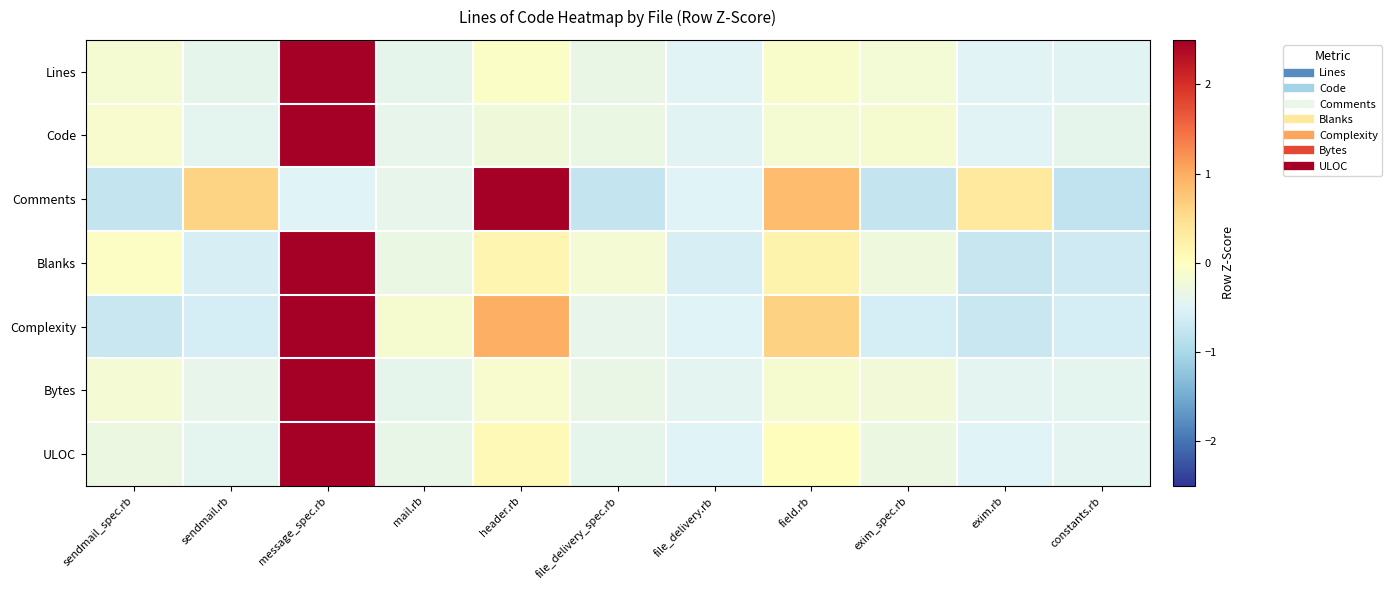

Reading left to right, extract all data points from this chart.

Lines: sendmail_spec.rb=-0.2	sendmail.rb=-0.4	message_spec.rb=3.1	mail.rb=-0.4	header.rb=-0.1	file_delivery_spec.rb=-0.3	file_delivery.rb=-0.5	field.rb=-0.1	exim_spec.rb=-0.2	exim.rb=-0.5	constants.rb=-0.5
Code: sendmail_spec.rb=-0.1	sendmail.rb=-0.4	message_spec.rb=3.1	mail.rb=-0.4	header.rb=-0.2	file_delivery_spec.rb=-0.3	file_delivery.rb=-0.5	field.rb=-0.2	exim_spec.rb=-0.2	exim.rb=-0.5	constants.rb=-0.4
Comments: sendmail_spec.rb=-0.8	sendmail.rb=0.6	message_spec.rb=-0.5	mail.rb=-0.4	header.rb=2.6	file_delivery_spec.rb=-0.8	file_delivery.rb=-0.5	field.rb=0.9	exim_spec.rb=-0.8	exim.rb=0.4	constants.rb=-0.8
Blanks: sendmail_spec.rb=-0.0	sendmail.rb=-0.6	message_spec.rb=3.0	mail.rb=-0.3	header.rb=0.2	file_delivery_spec.rb=-0.2	file_delivery.rb=-0.6	field.rb=0.2	exim_spec.rb=-0.3	exim.rb=-0.7	constants.rb=-0.7
Complexity: sendmail_spec.rb=-0.7	sendmail.rb=-0.6	message_spec.rb=2.7	mail.rb=-0.2	header.rb=1.0	file_delivery_spec.rb=-0.4	file_delivery.rb=-0.5	field.rb=0.6	exim_spec.rb=-0.6	exim.rb=-0.7	constants.rb=-0.6
Bytes: sendmail_spec.rb=-0.2	sendmail.rb=-0.4	message_spec.rb=3.1	mail.rb=-0.4	header.rb=-0.1	file_delivery_spec.rb=-0.3	file_delivery.rb=-0.4	field.rb=-0.2	exim_spec.rb=-0.2	exim.rb=-0.4	constants.rb=-0.4
ULOC: sendmail_spec.rb=-0.3	sendmail.rb=-0.4	message_spec.rb=3.1	mail.rb=-0.4	header.rb=0.1	file_delivery_spec.rb=-0.4	file_delivery.rb=-0.5	field.rb=0.0	exim_spec.rb=-0.3	exim.rb=-0.5	constants.rb=-0.4